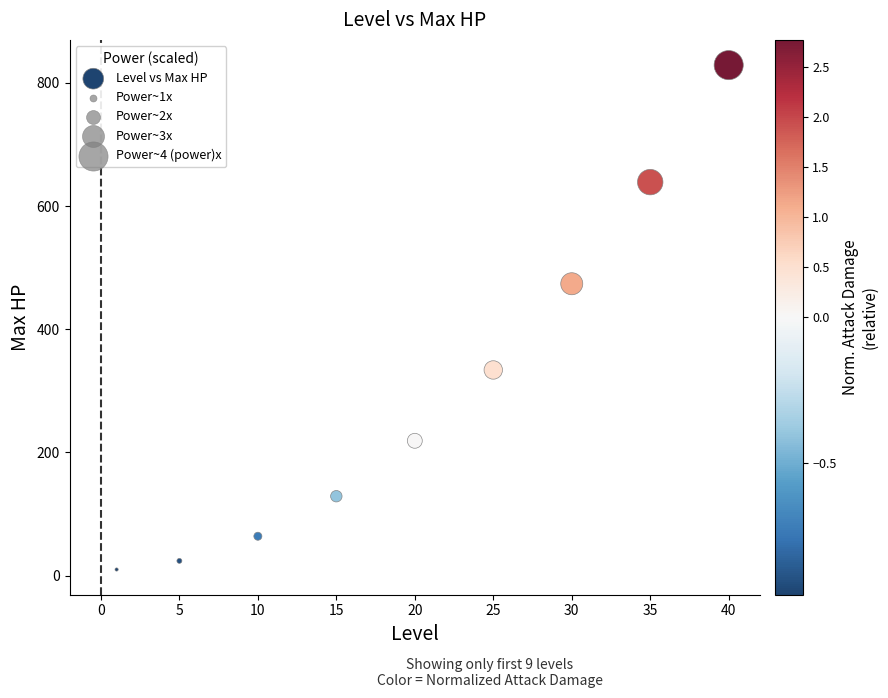

What is the range of Y values (max minus min)?

819